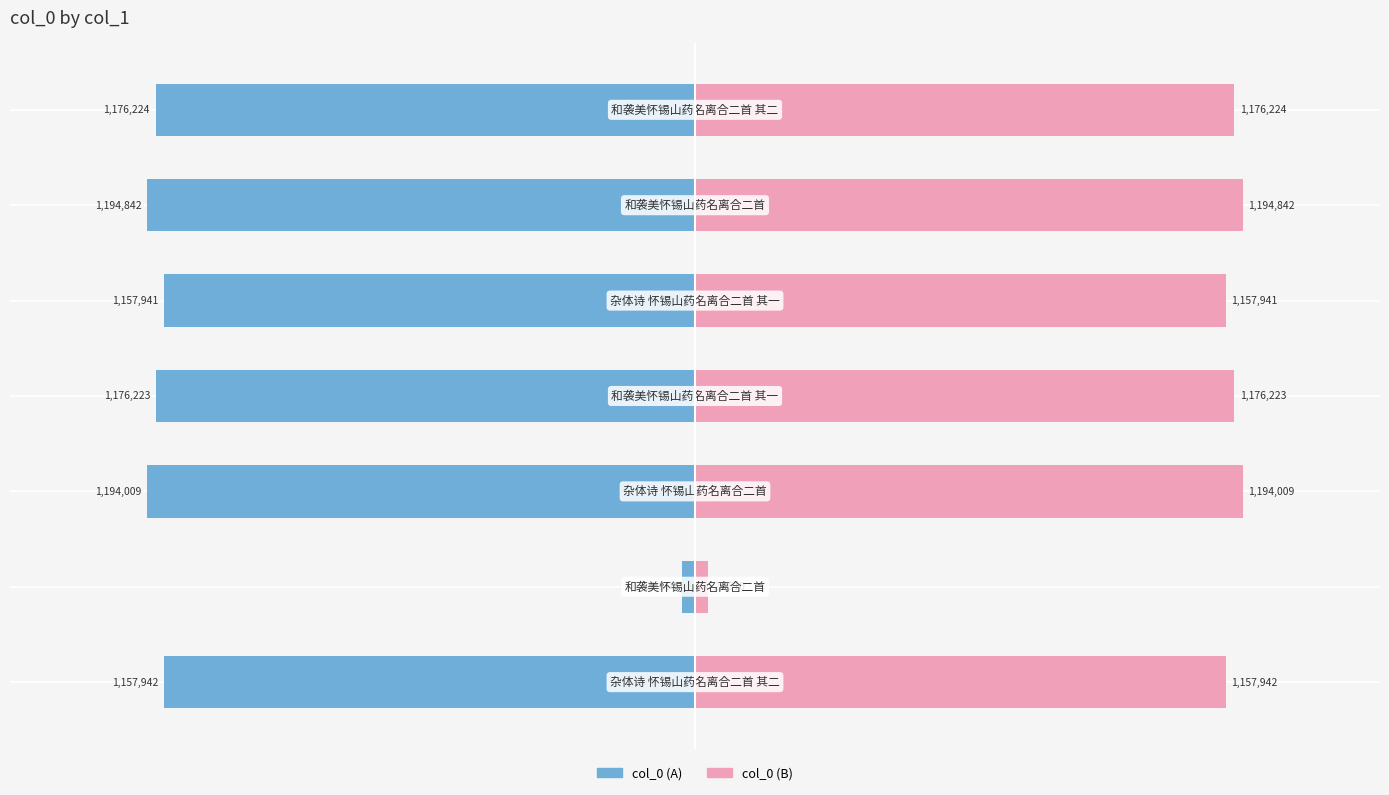

Is it true that col_0 (right) equals 13710 at −1.0?

False